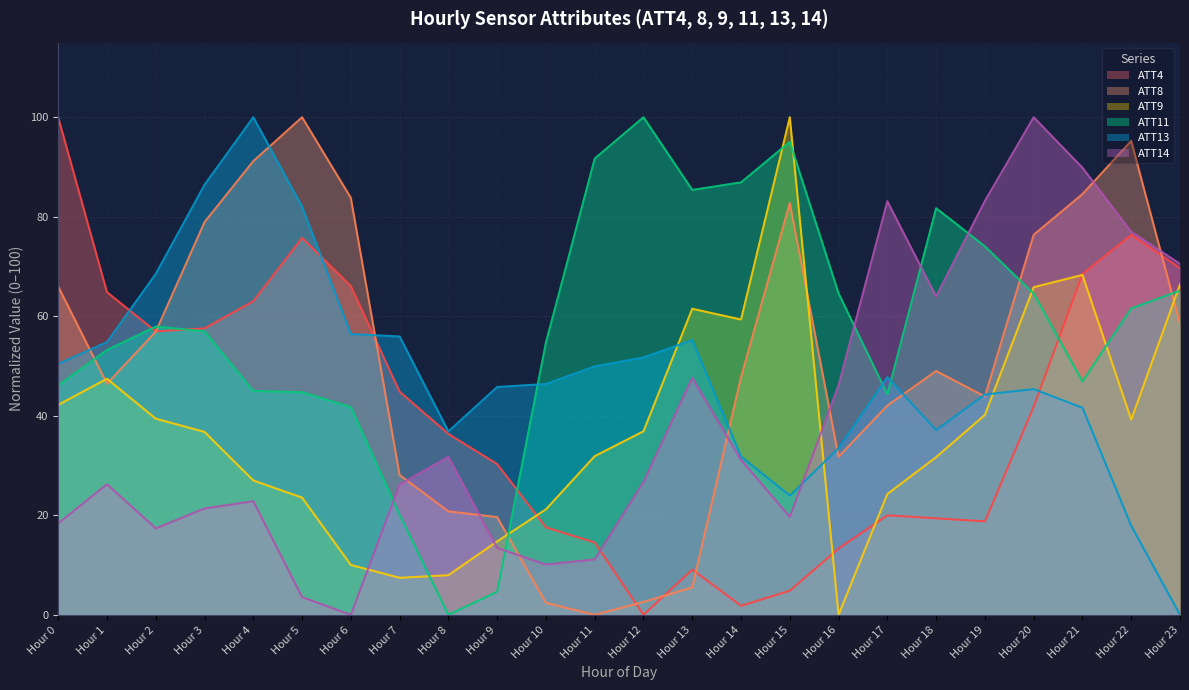

Which series ends up on top after the final intersection of ATT8 and ATT13?

ATT8